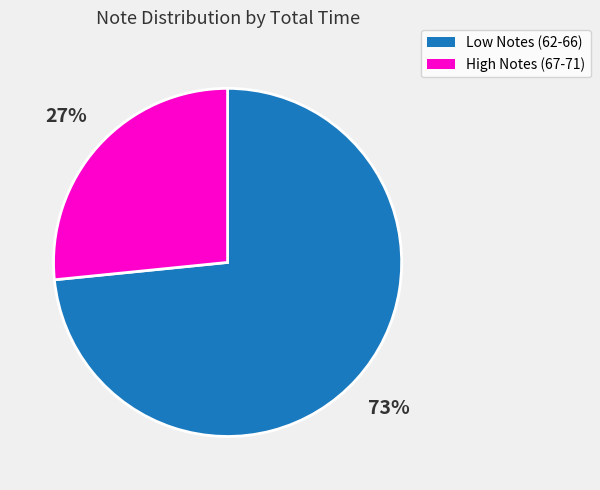

Does any single category account for the majority?

Yes